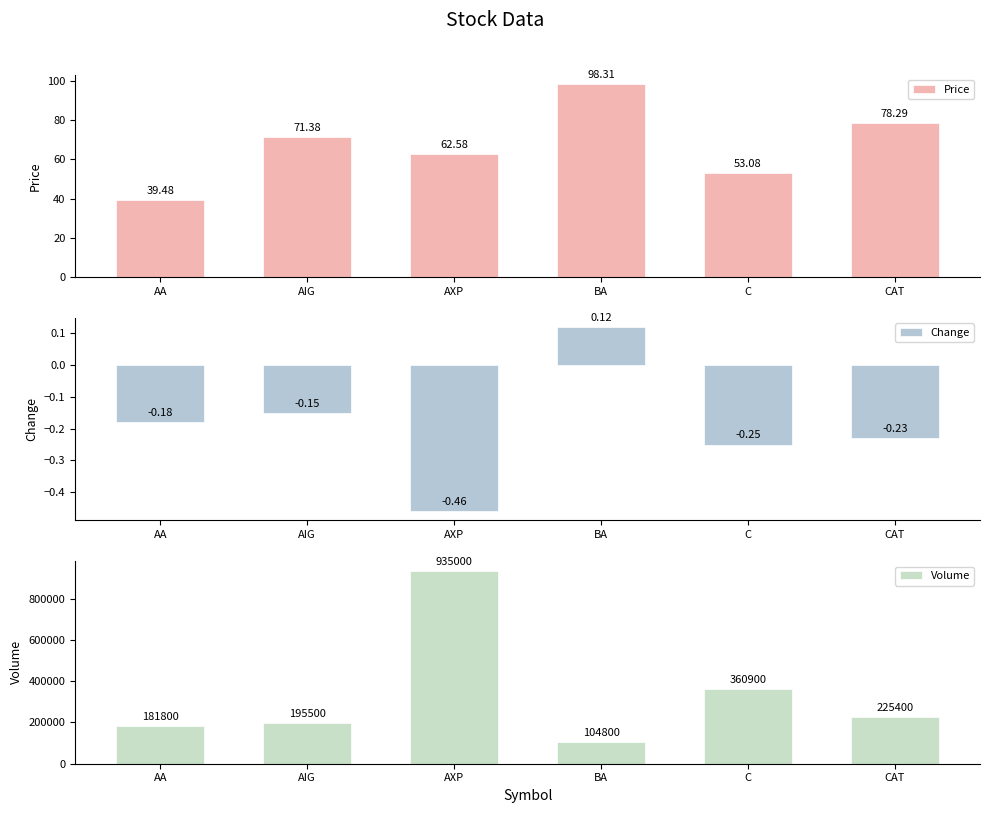

Is the value of Price at C greater than the value of Change at AXP?

Yes